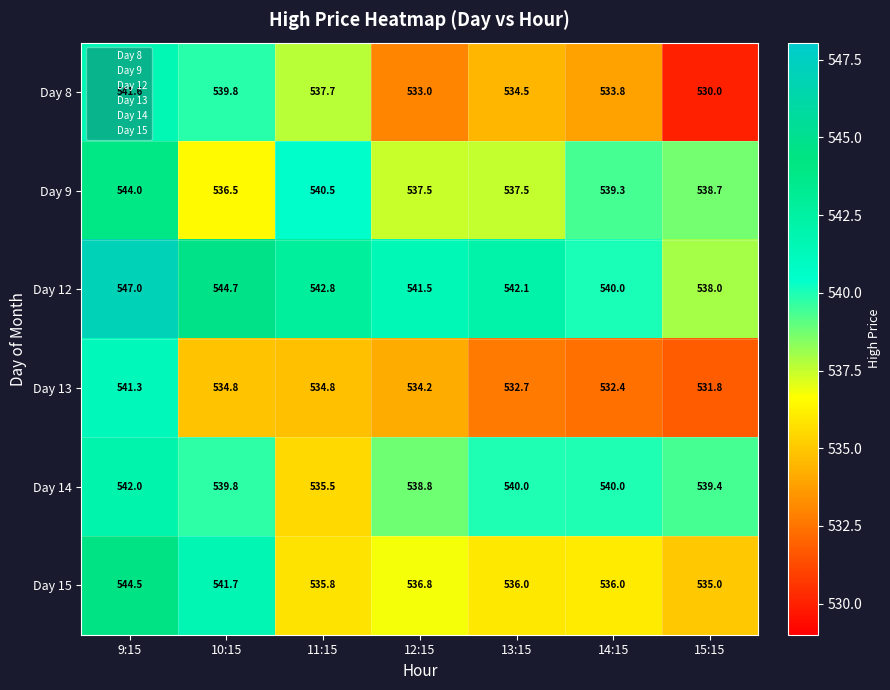

What is the sum of the Day 8 values at 14:15 and 9:15?

1075.4